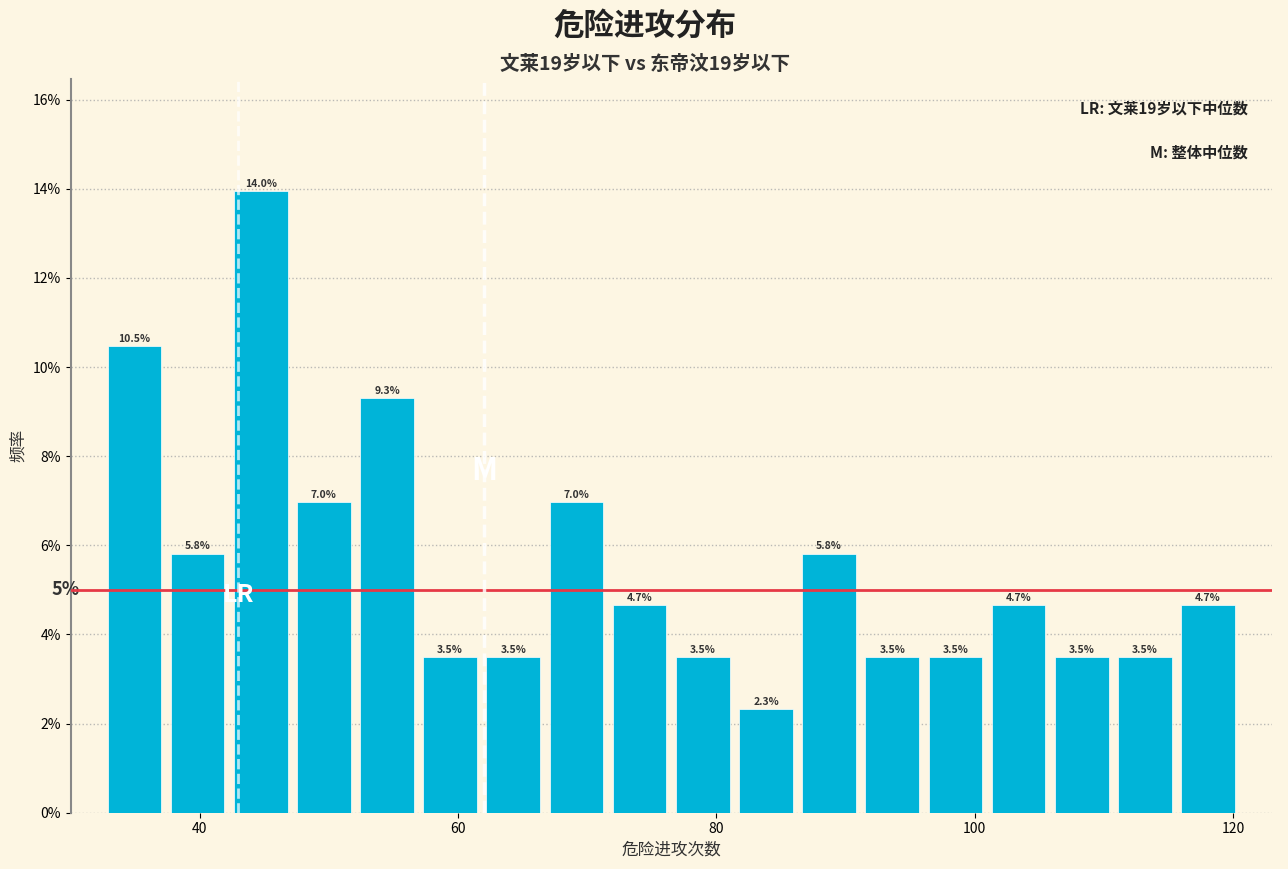

Read against the x-axis, roughly where is the centre of the tallest bar?

44